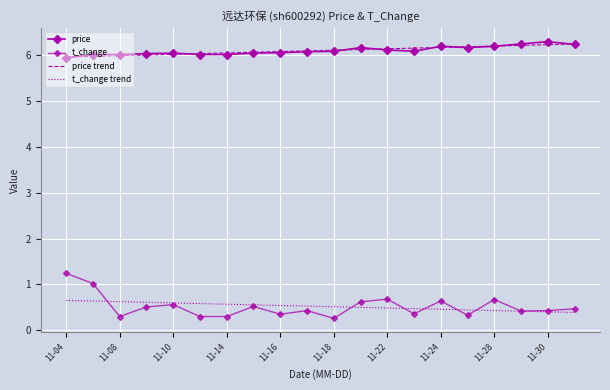

True or false: t_change has more than 2 interior local peaks.

True